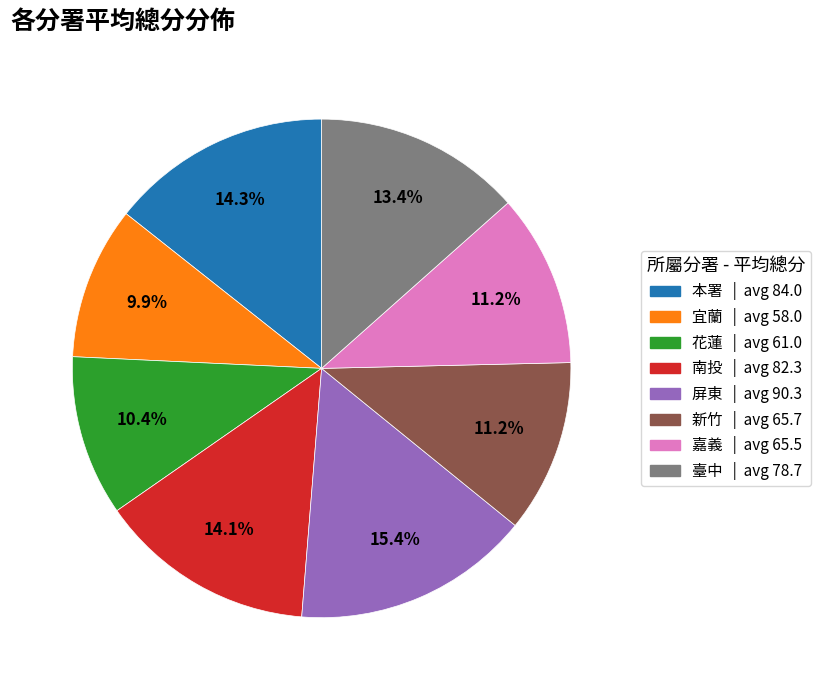

What is the largest slice in the pie chart?

屏東